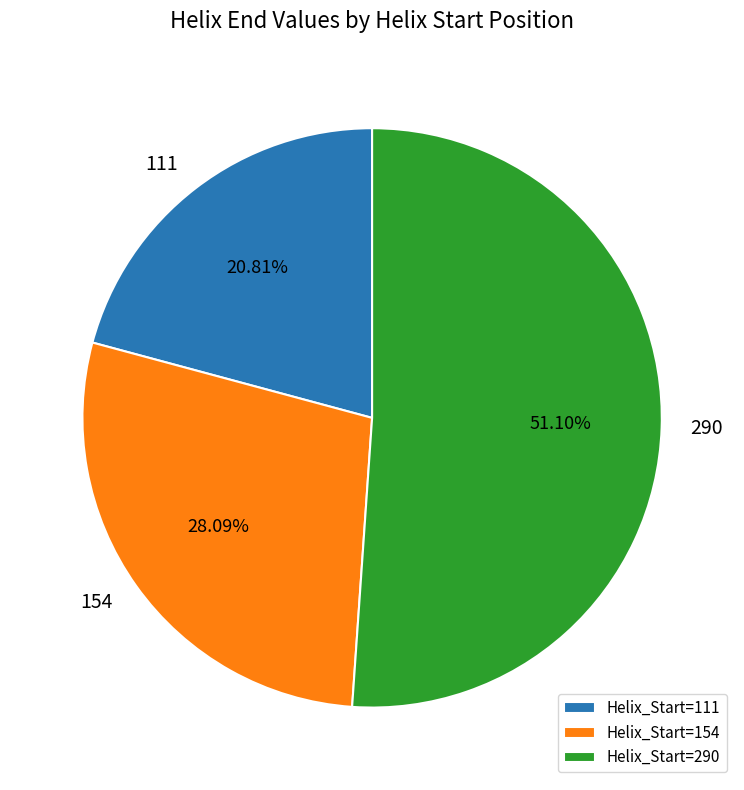

To the nearest percent, what is the average slice percentage?

33%